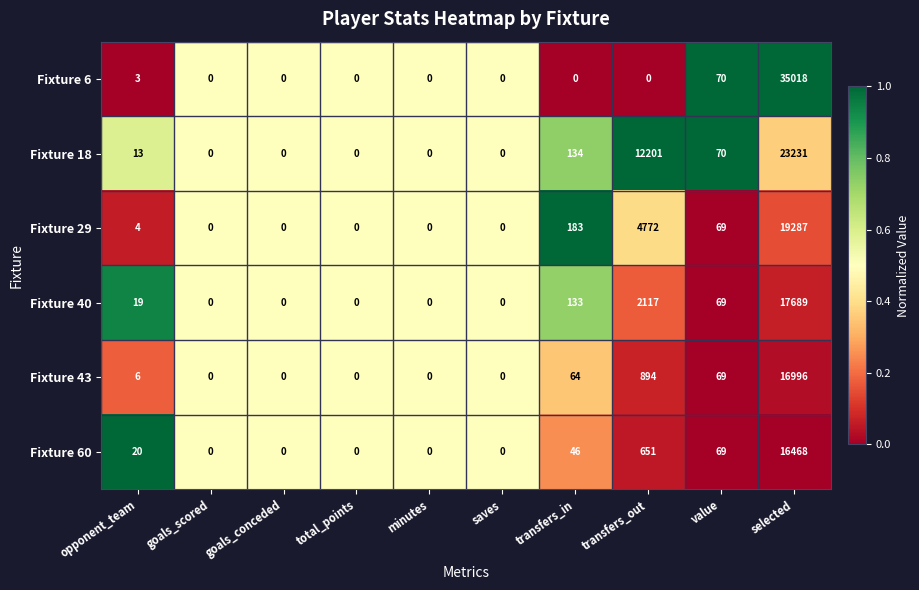

Is it true that Fixture 18 equals 15515 at minutes?

False